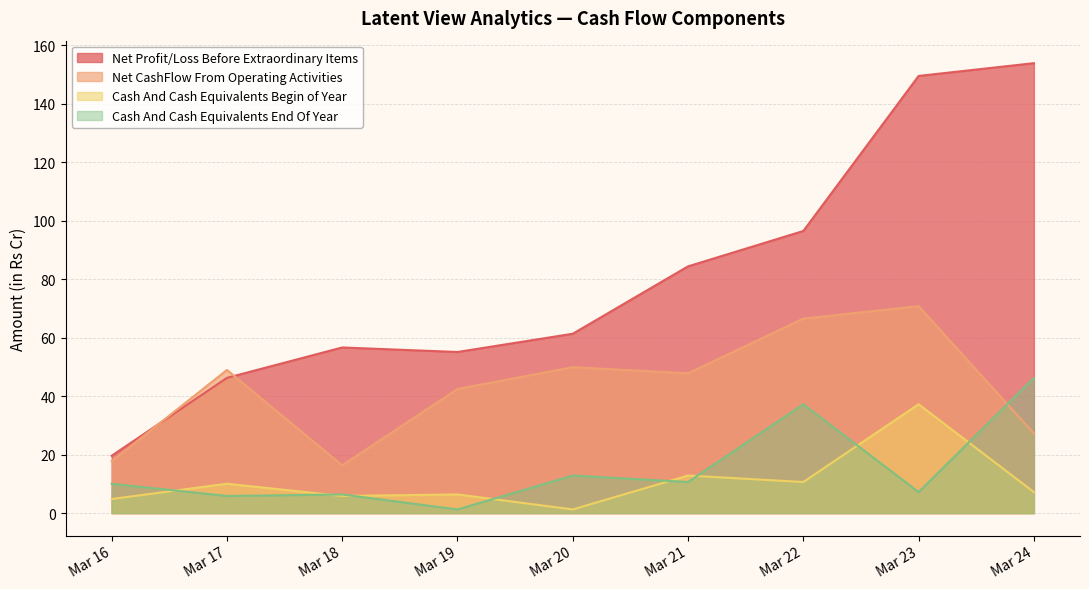

What value does the Cash And Cash Equivalents End Of Year series have at Mar 24?

46.2